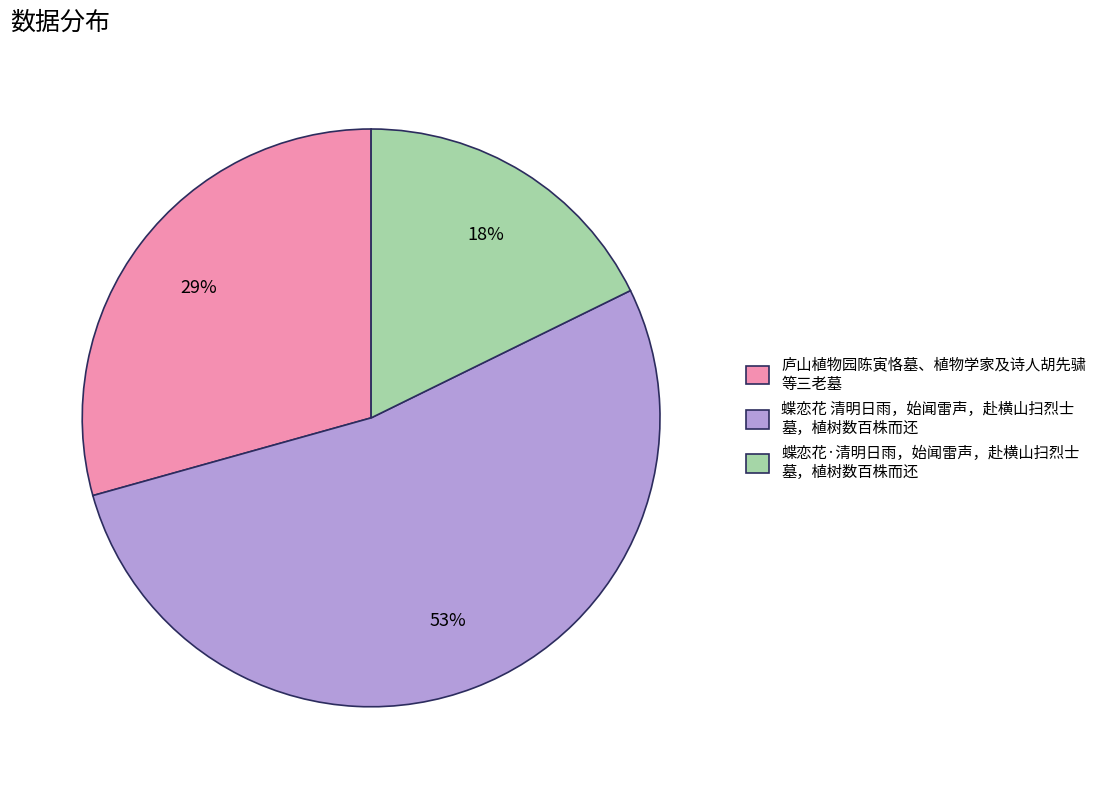

How many segments does this pie chart have?

3